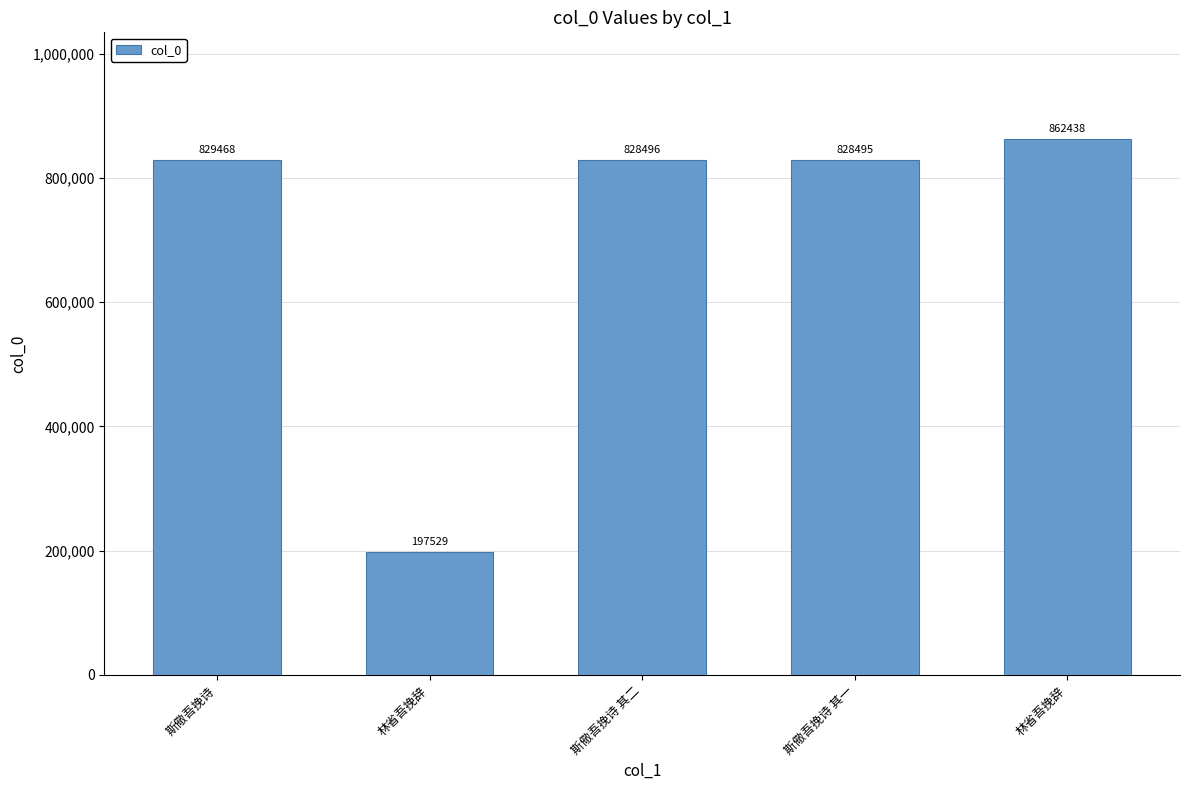

What is the label of the 5th bar from the left?

林省吾挽辞